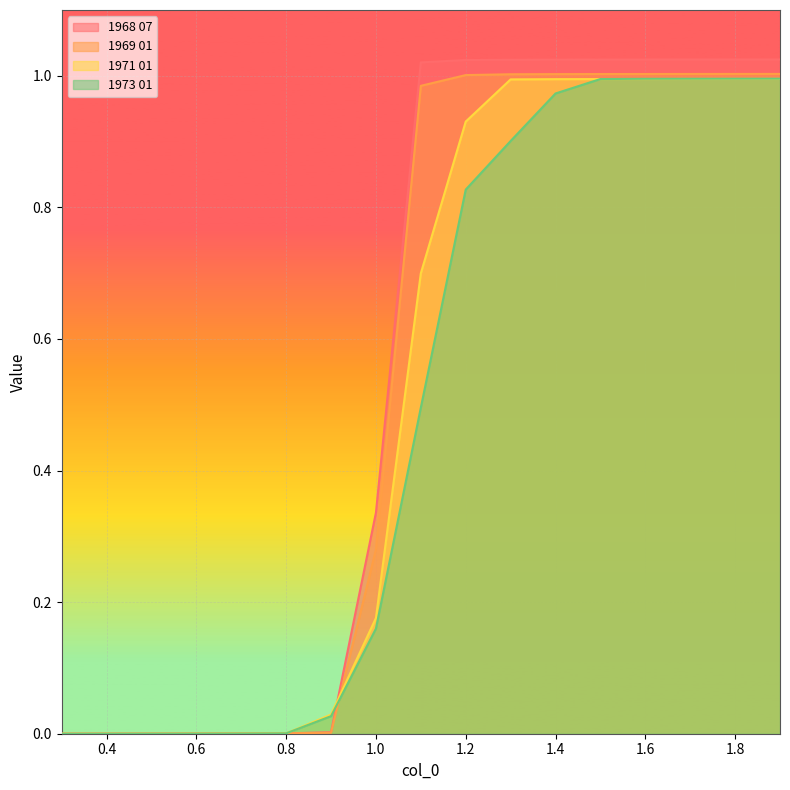

Which series has the largest total across all categories?

1968 07